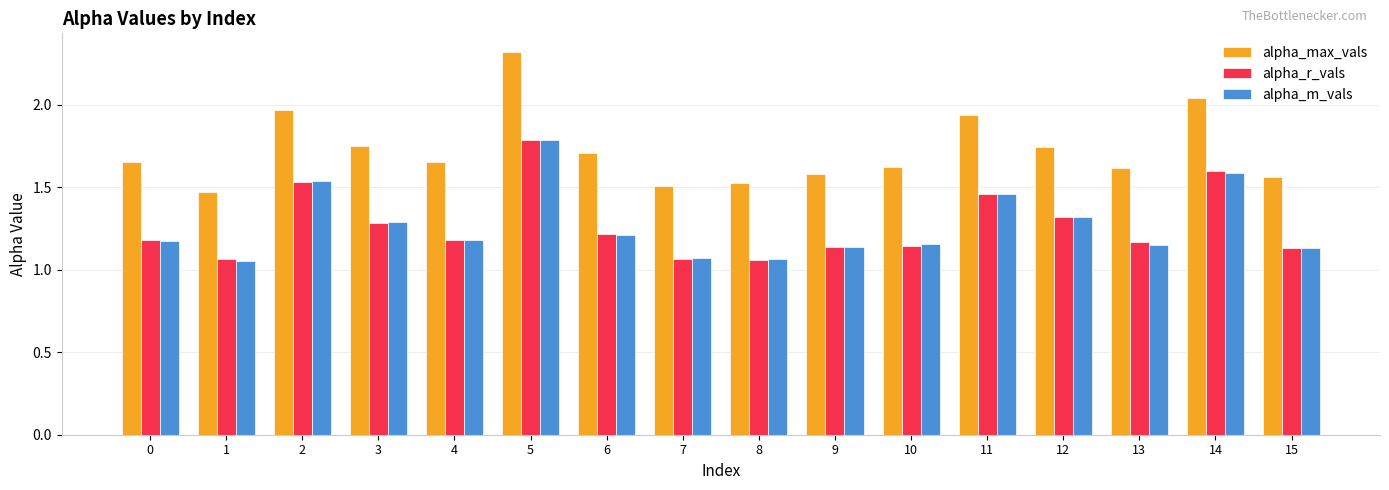

What is the difference between the maximum and minimum values in the alpha_max_vals series?

0.8